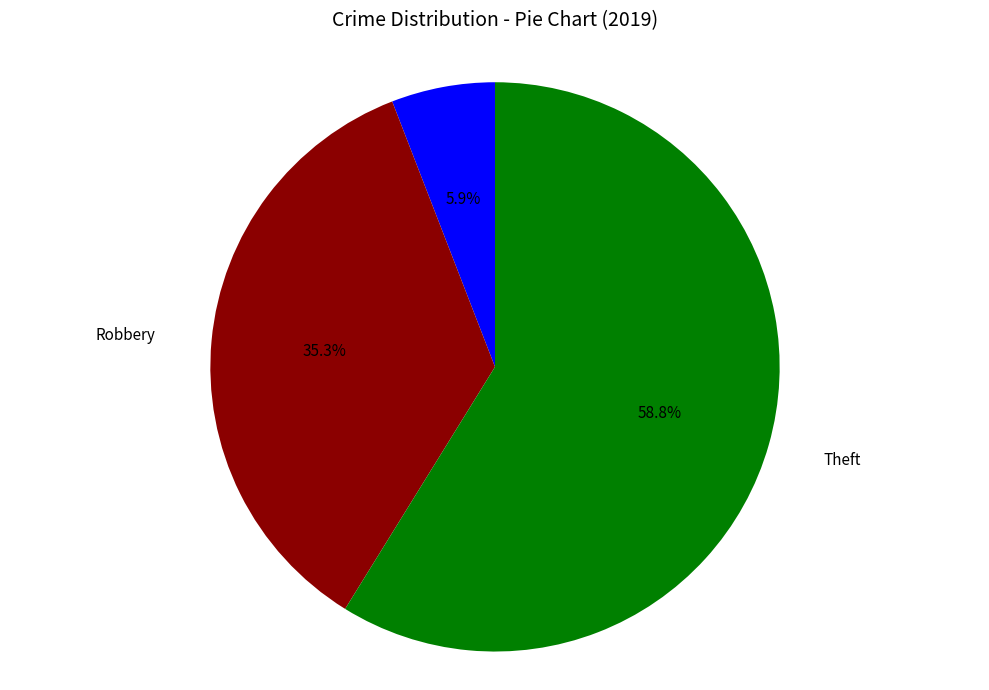

Is there any slice that represents more than half of the pie?

Yes